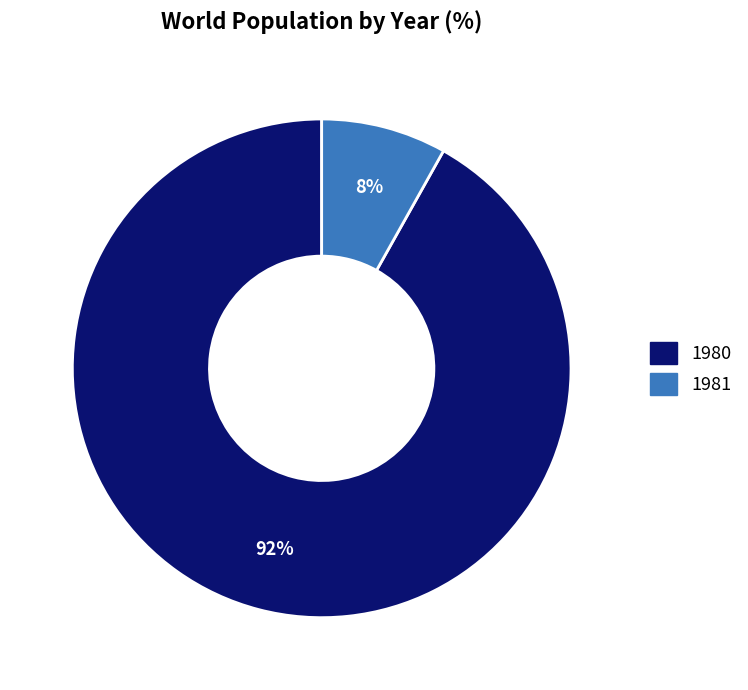

To the nearest percent, what percentage of the pie is 1980?

92%